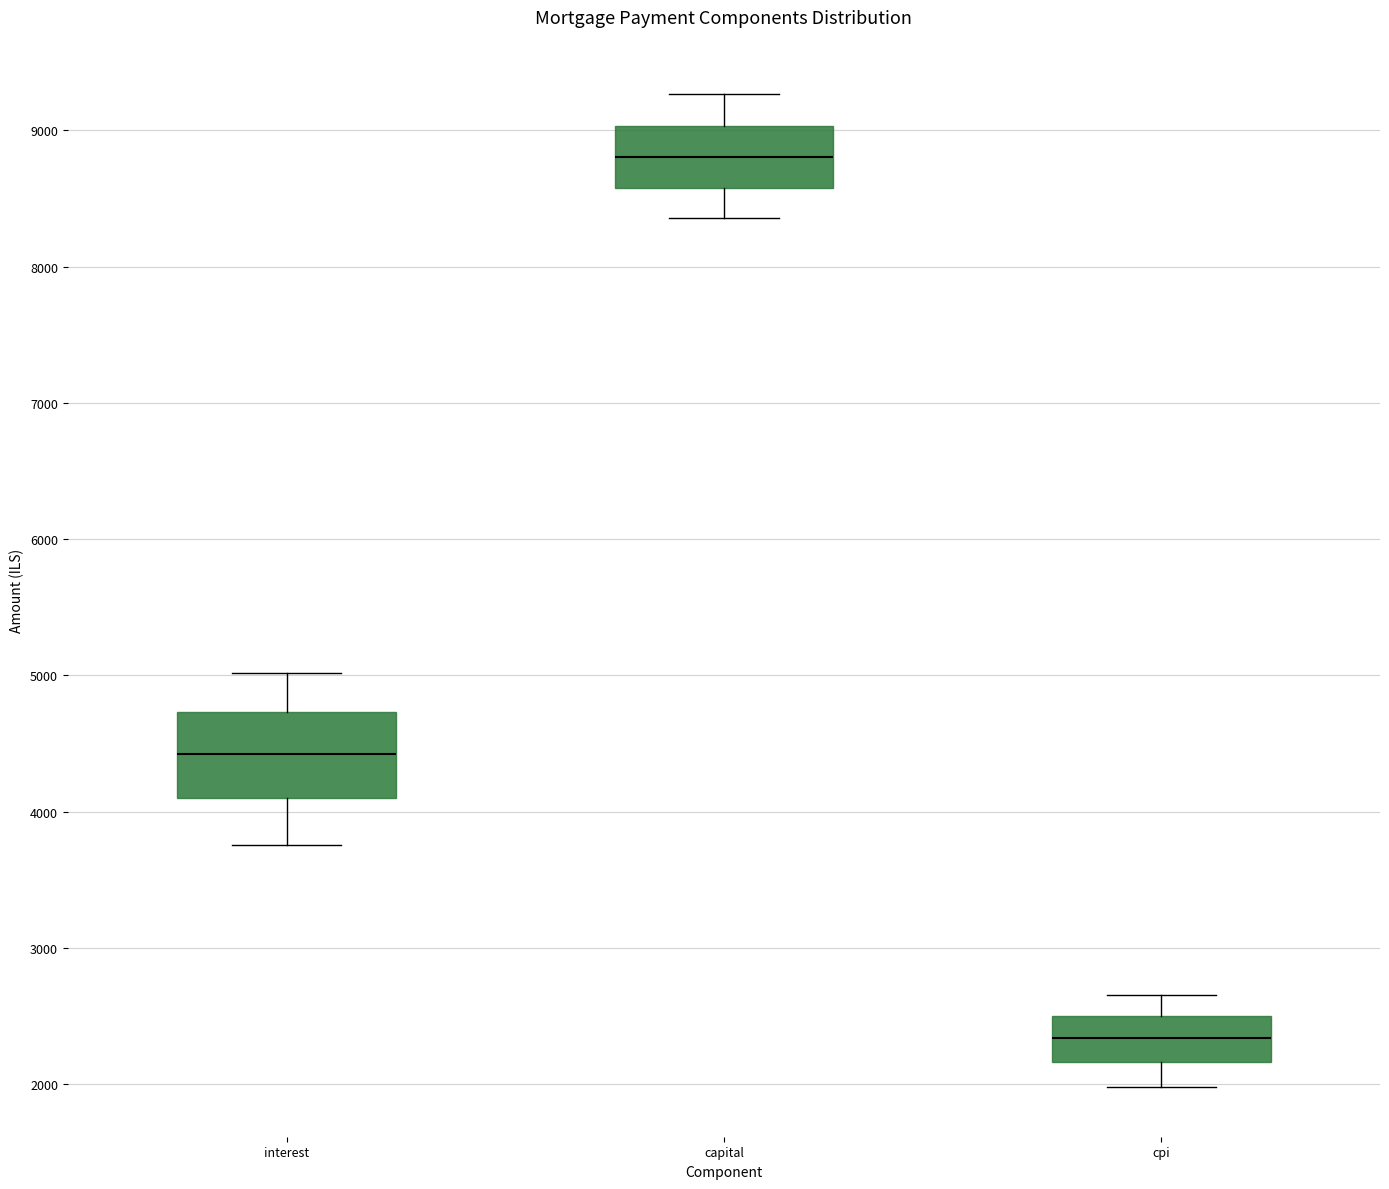

Which box's median line is the highest?

capital